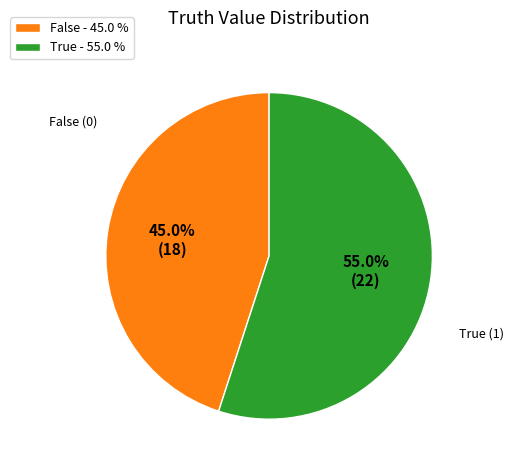

Which slice represents more than half of the pie?

True - 55.0 %